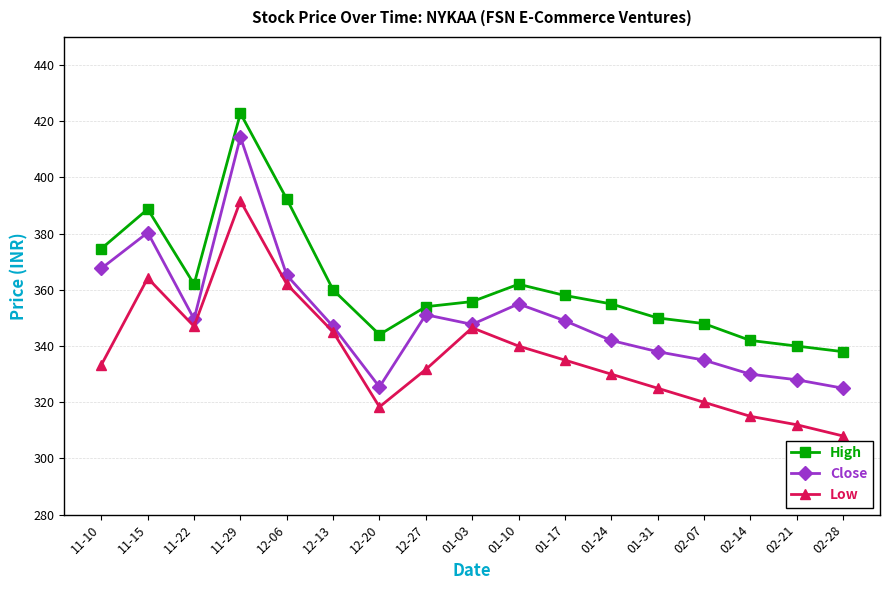

What position from the right is 01-17?

7